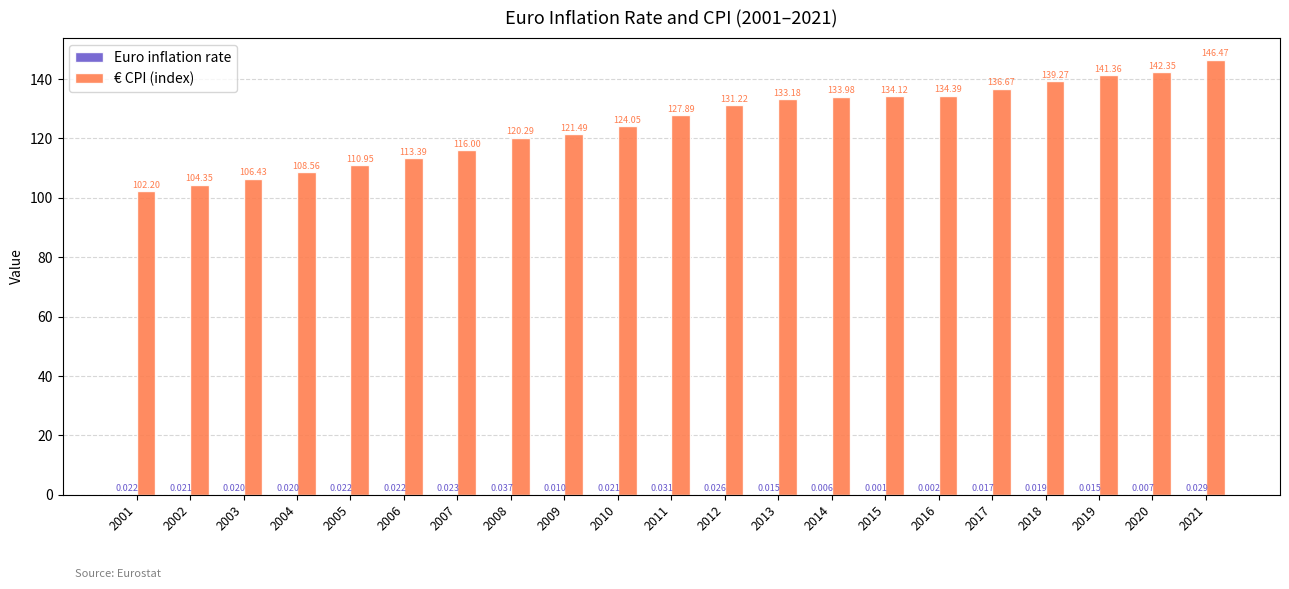

Between 2002 and 2006, which series saw the biggest shift?

€ CPI (index)